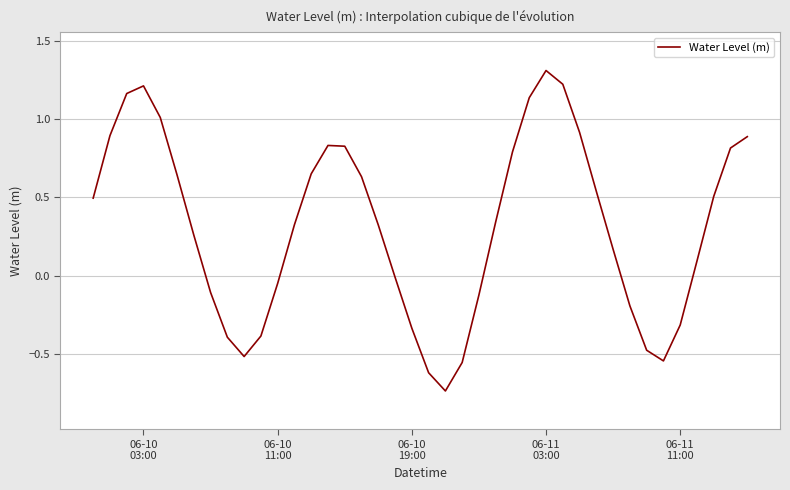

What is the greatest value displayed?

1.3